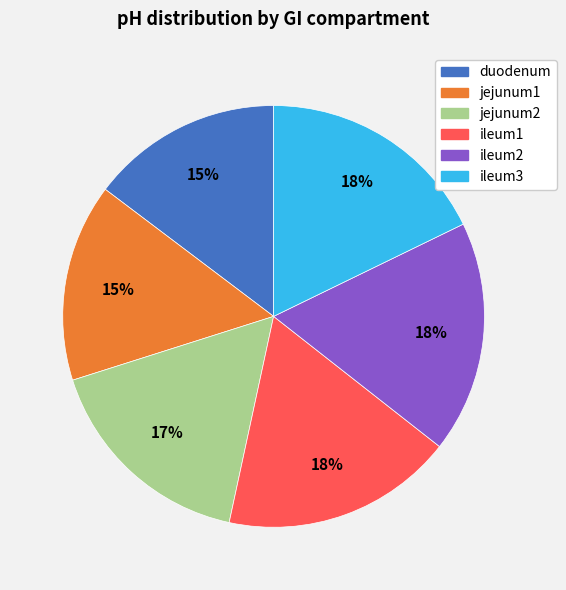

To the nearest percent, what portion does ileum1 represent?

18%